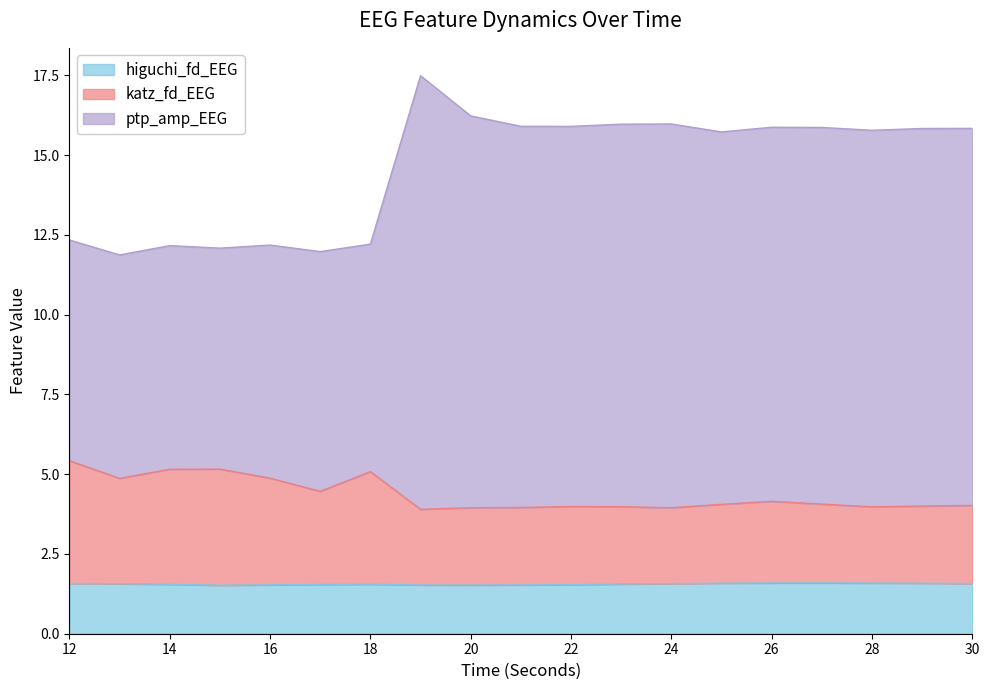

How many distinct data groups are displayed?

3